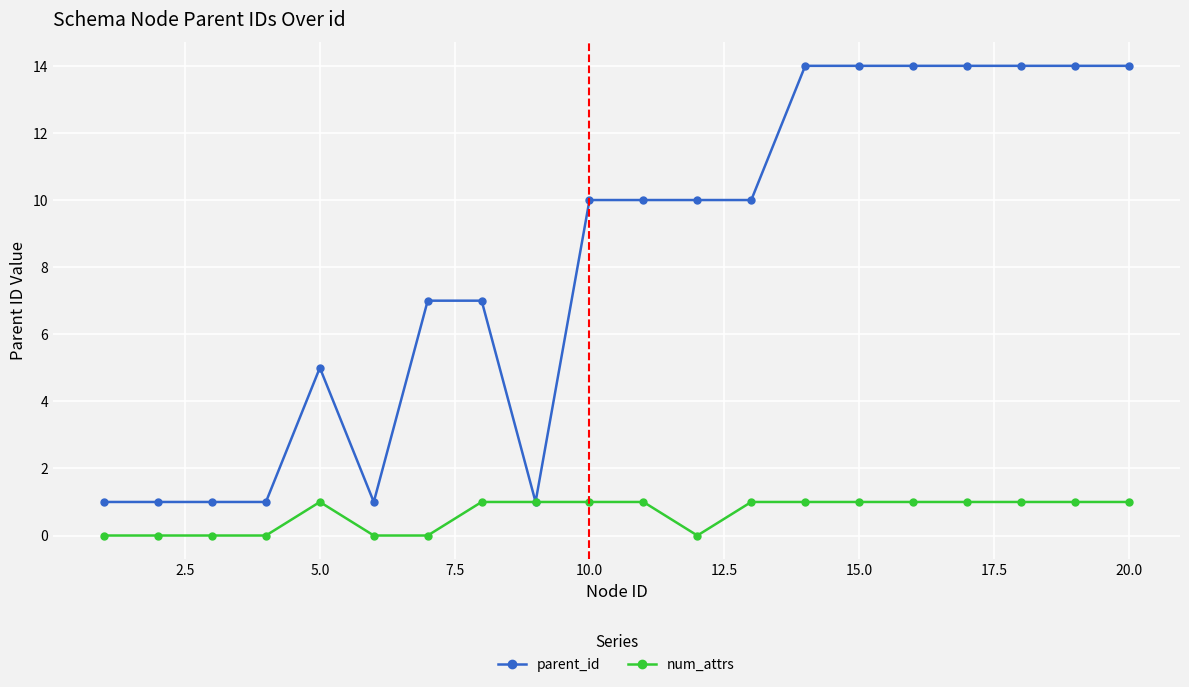

List the series in order of their peak value, lowest first.

num_attrs, parent_id